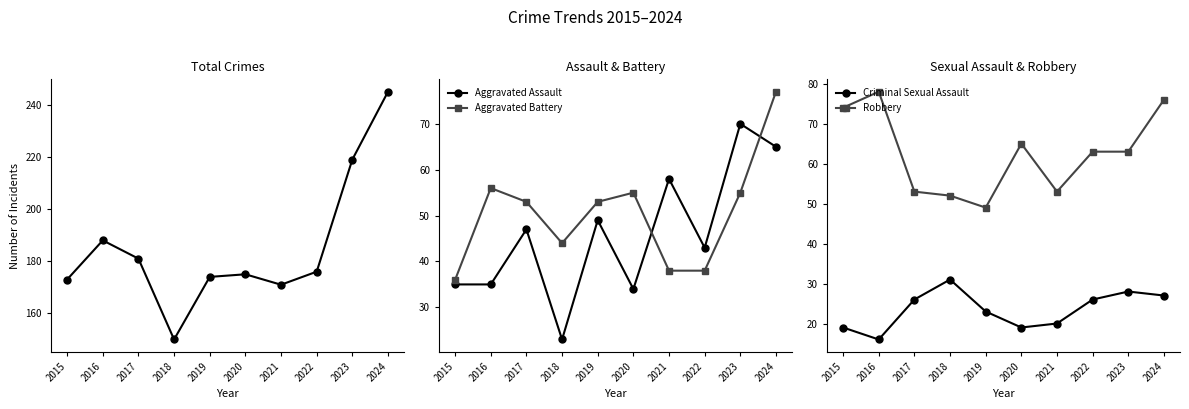

True or false: Aggravated Assault has a value of 34 at 2020.

True